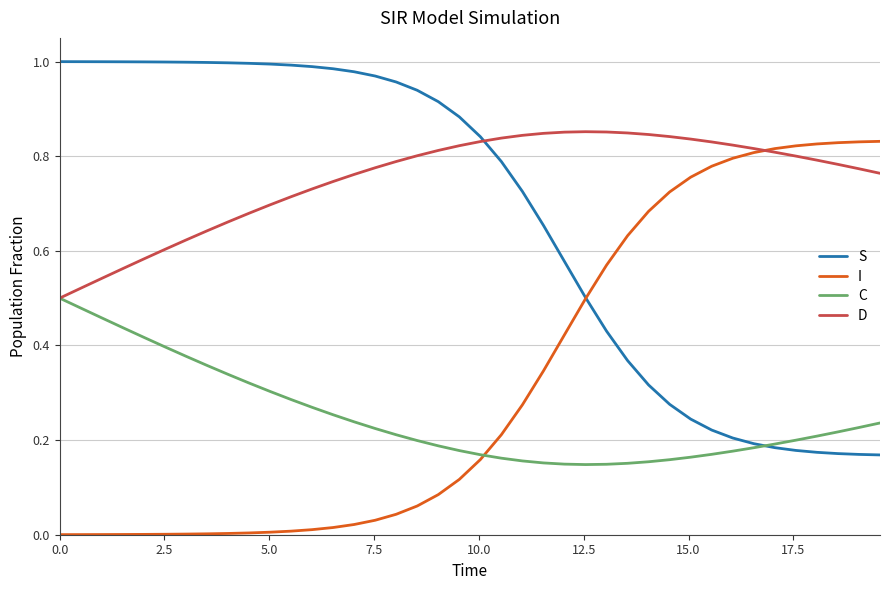

What are all the series names shown in the legend?

S, I, C, D